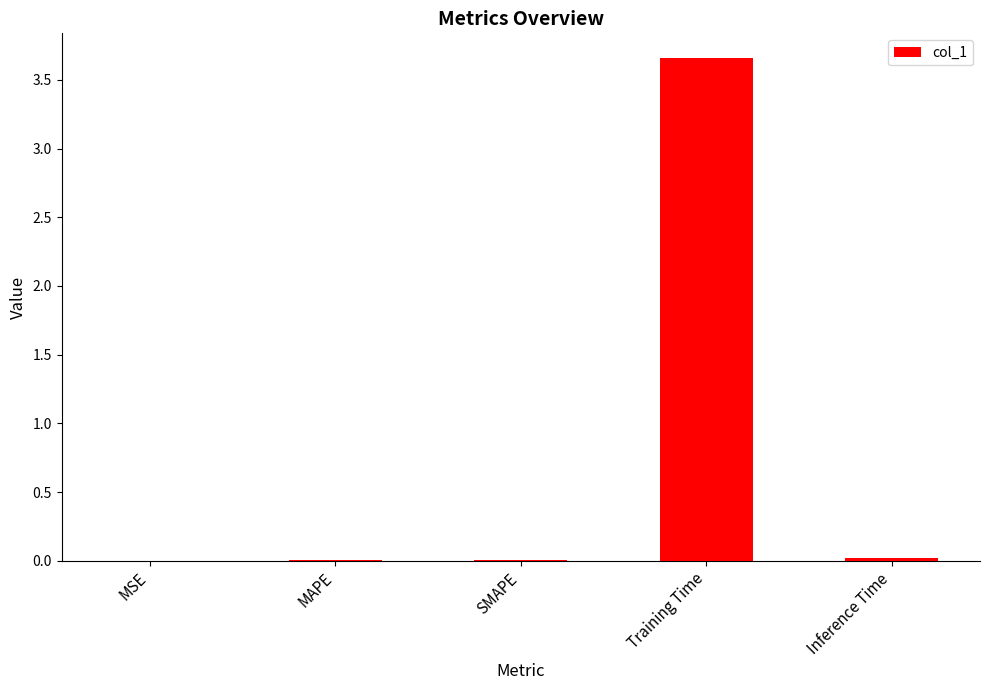

Which category has the highest value across all series?

Training Time